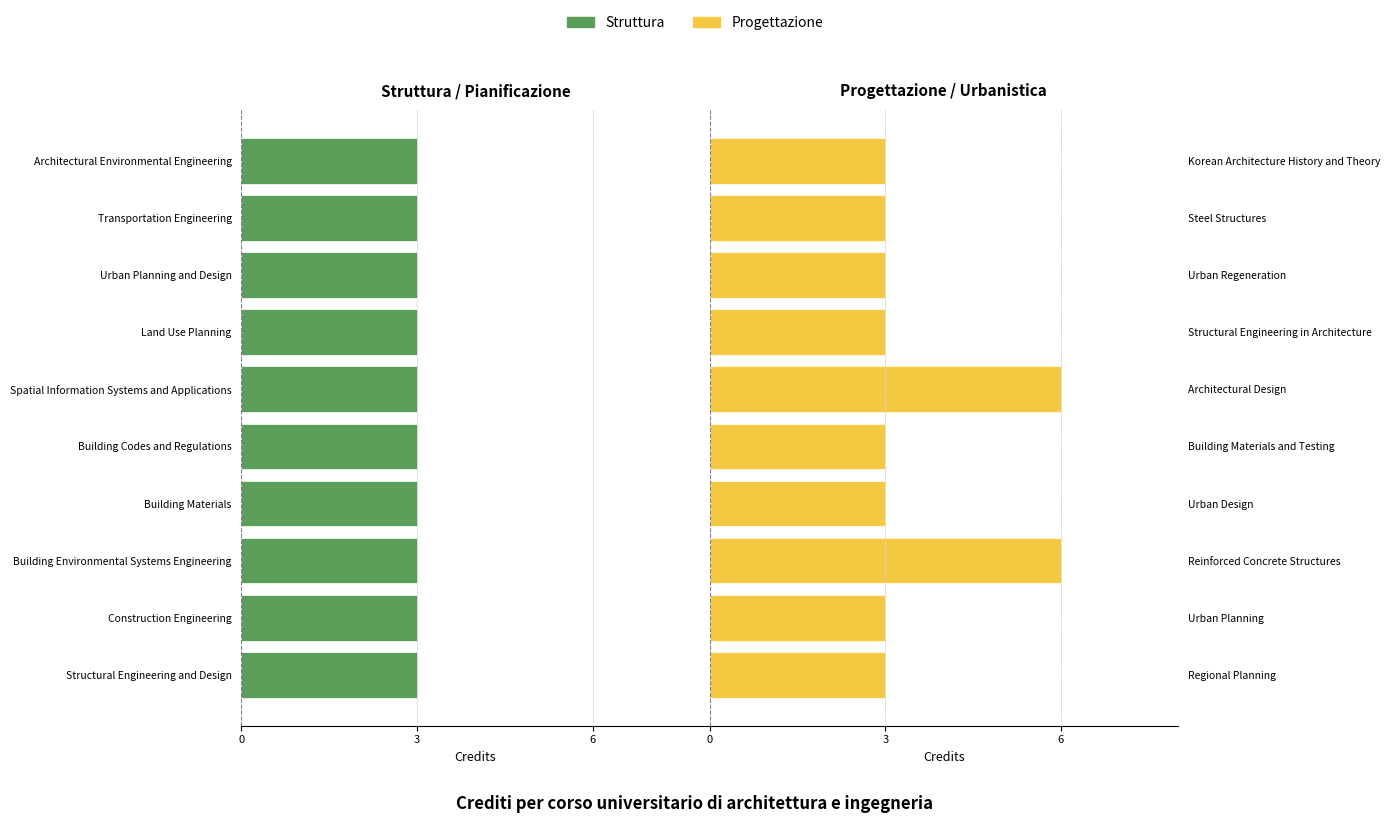

What is the approximate value of Progettazione at Urban Regeneration?

3.0